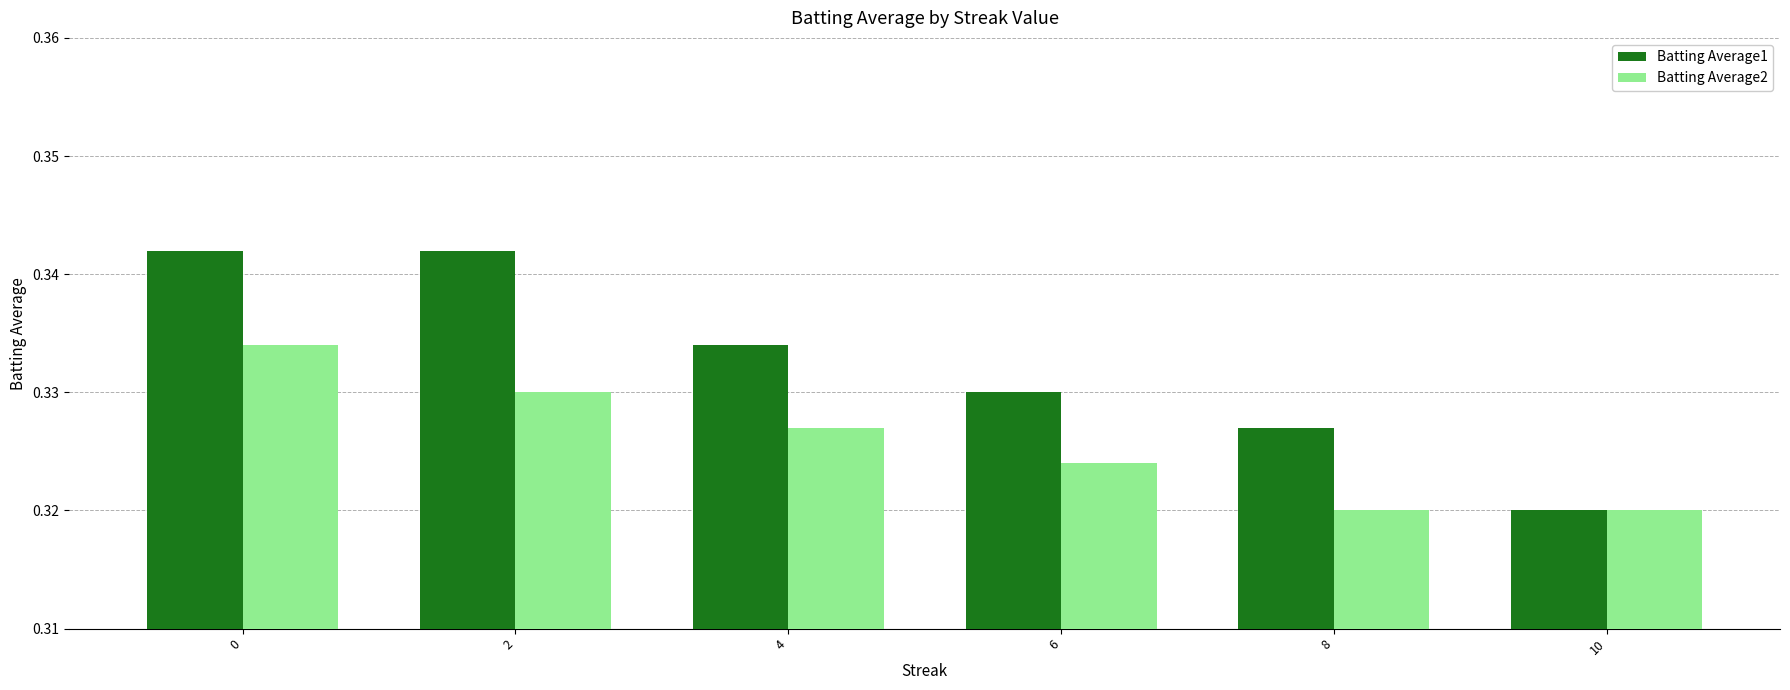

The Batting Average1 series shows 0.5 at 0. True or false?

False